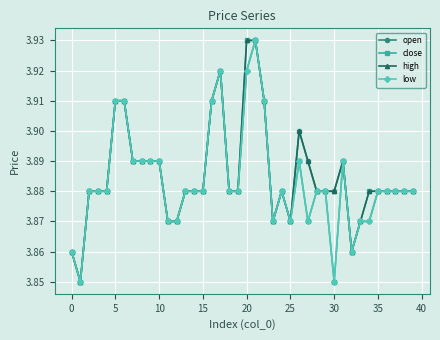

Count the high values in the range 3 to 4.

40